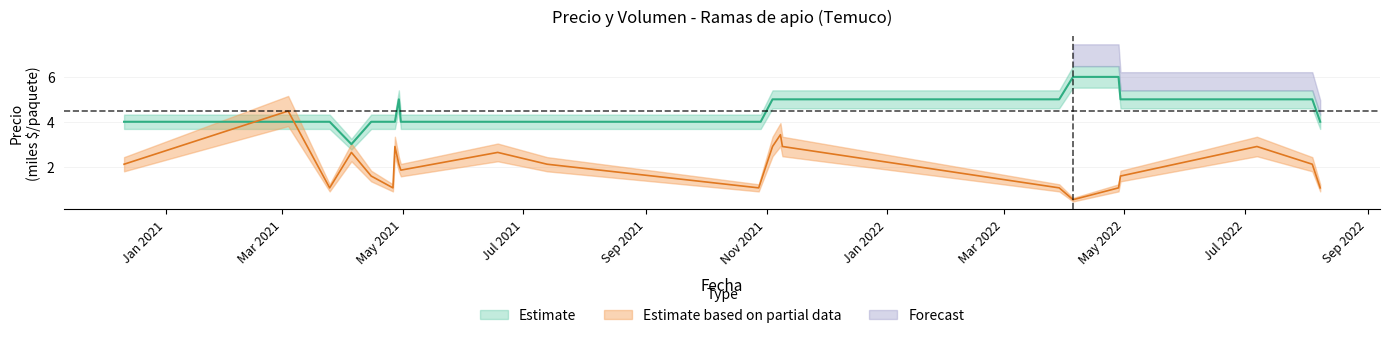

What is the value of the Volumen point at the 17th from the left?

1.1